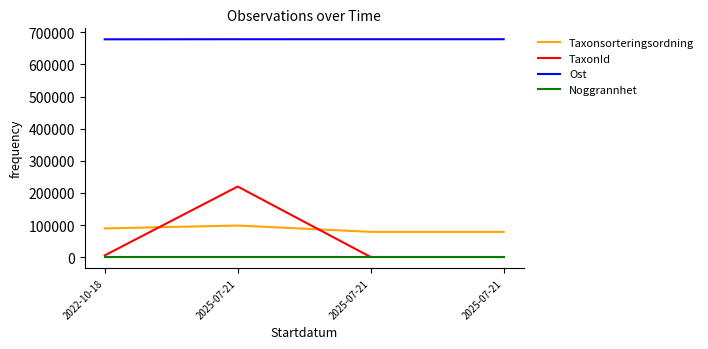

What is the minimum value for Taxonsorteringsordning?

78685